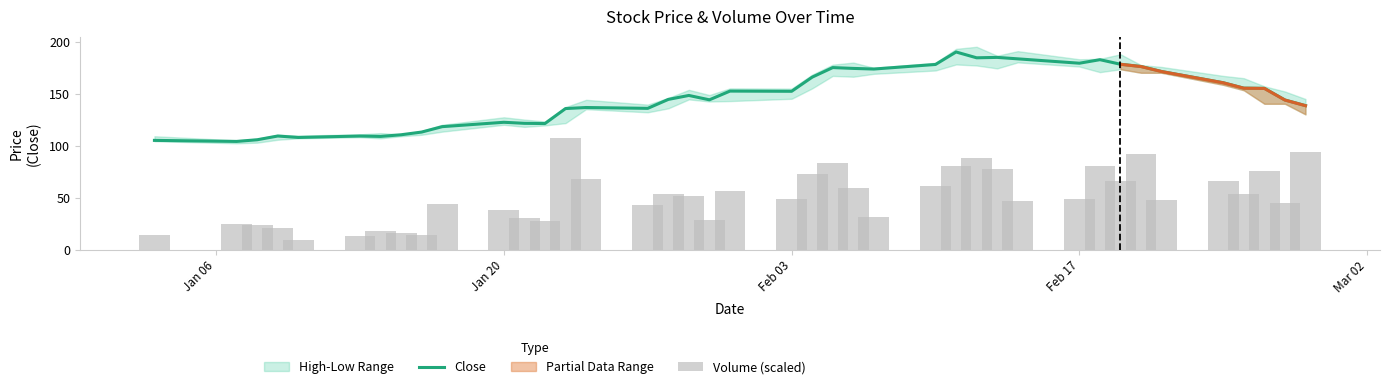

What is the value of the Volume (scaled) bar at the 17th from the left?

53.0